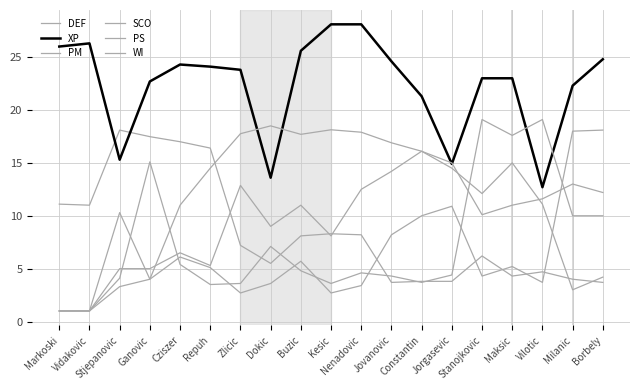

At how many categories does at least one series exceed 1?

19